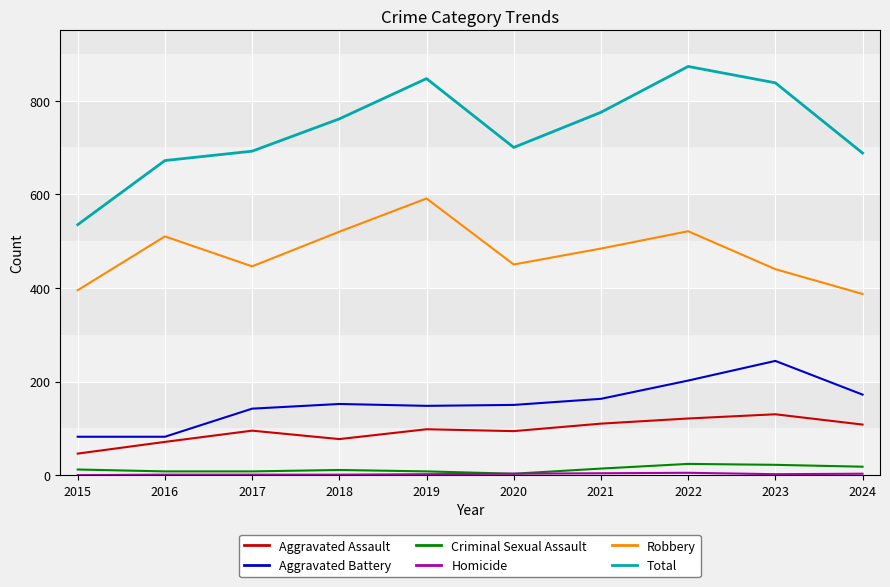

True or false: Criminal Sexual Assault and Aggravated Battery intersect in this chart.

False